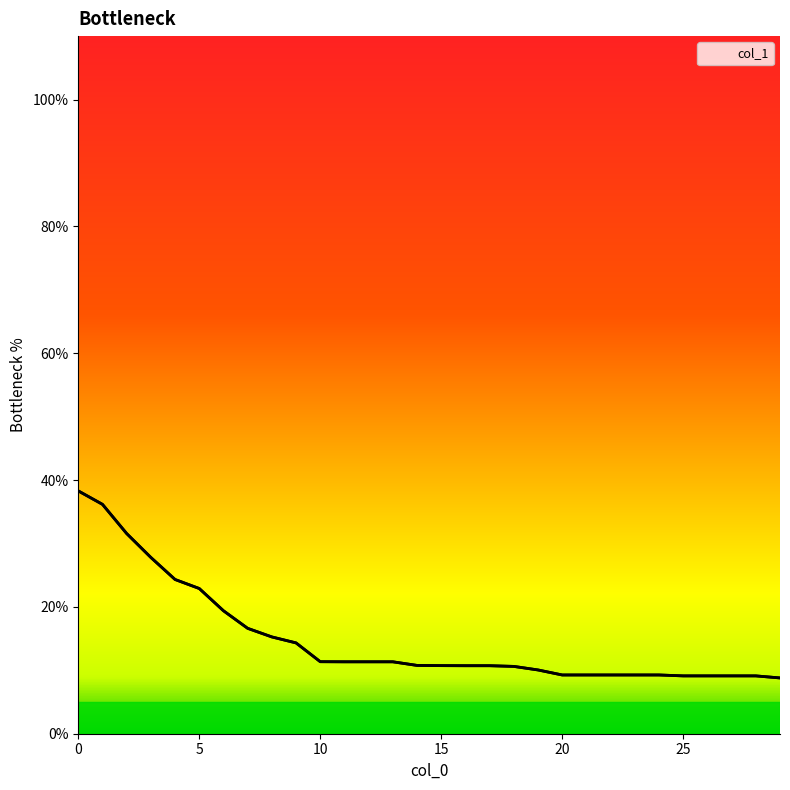

True or false: the data has more than 2 interior local peaks.

False